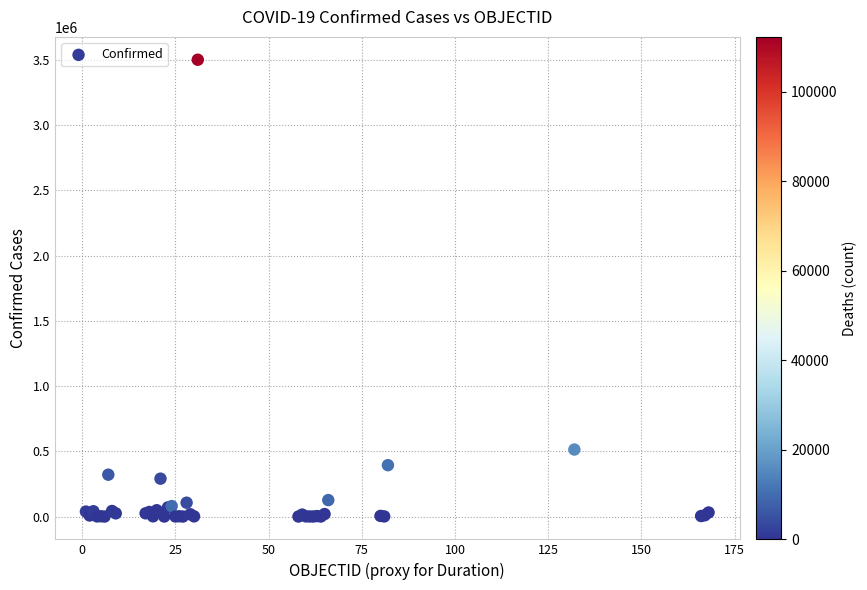

What Y value in the scatter plot is closest to 1751034?

513719